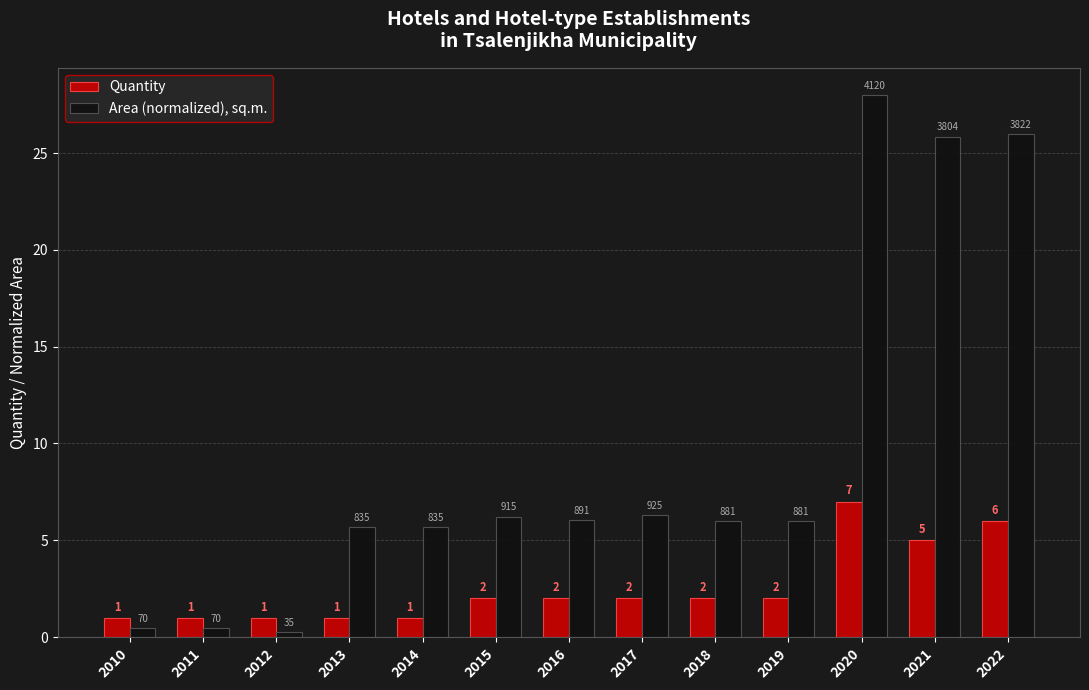

List the series in order of their peak value, lowest first.

Quantity, Area (normalized), sq.m.